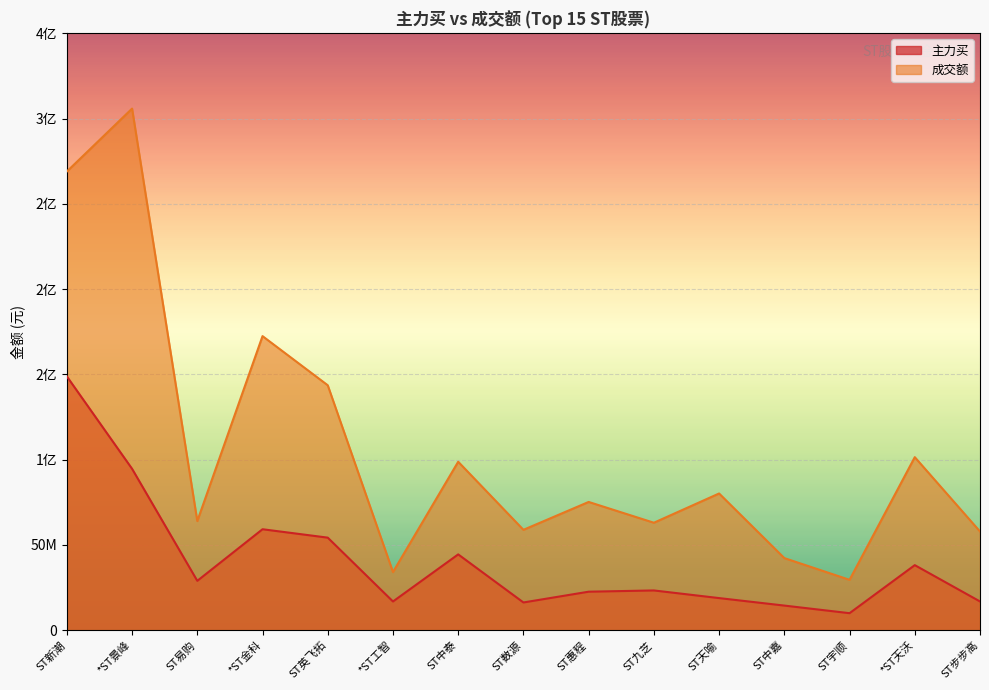

What is the value of the 主力买 point at the 8th from the left?

16240561